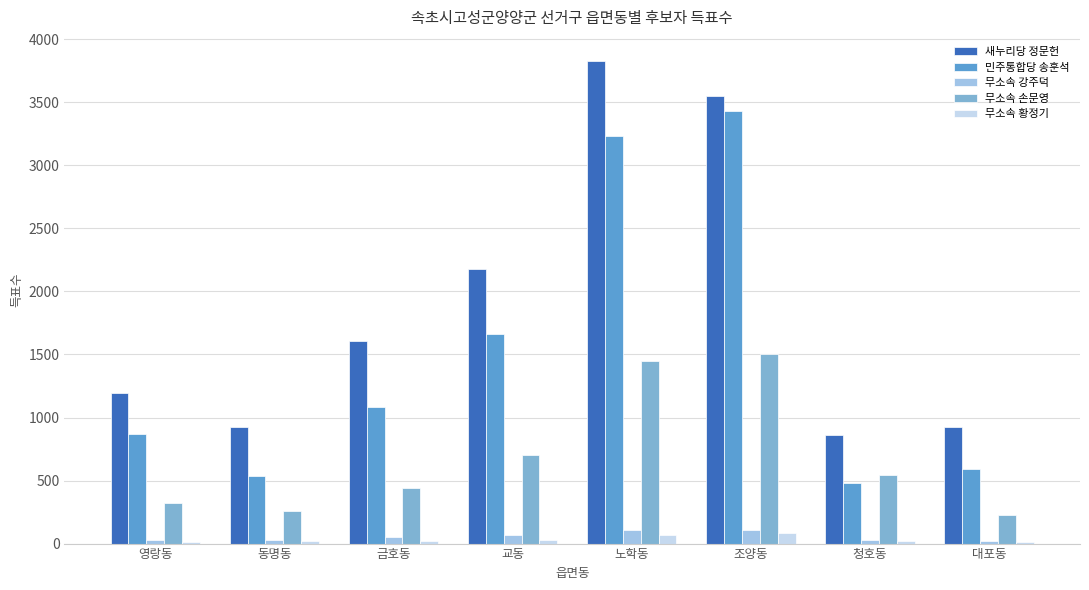

Is it true that 민주통합당 송훈석 equals 769 at 노학동?

False